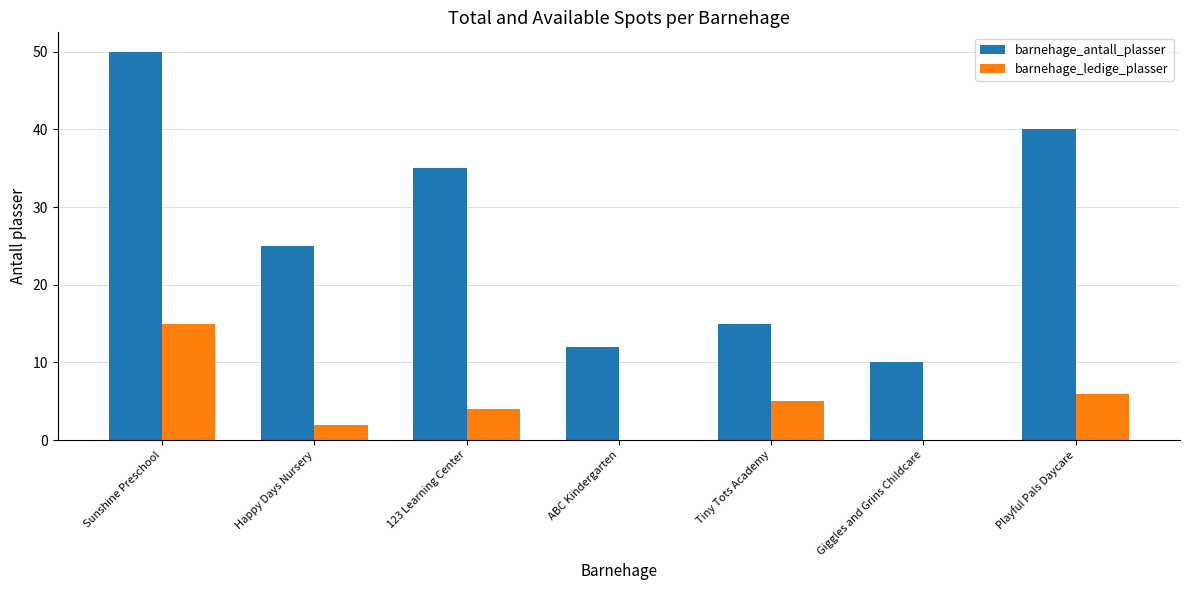

Read the barnehage_antall_plasser value at 123 Learning Center.

35